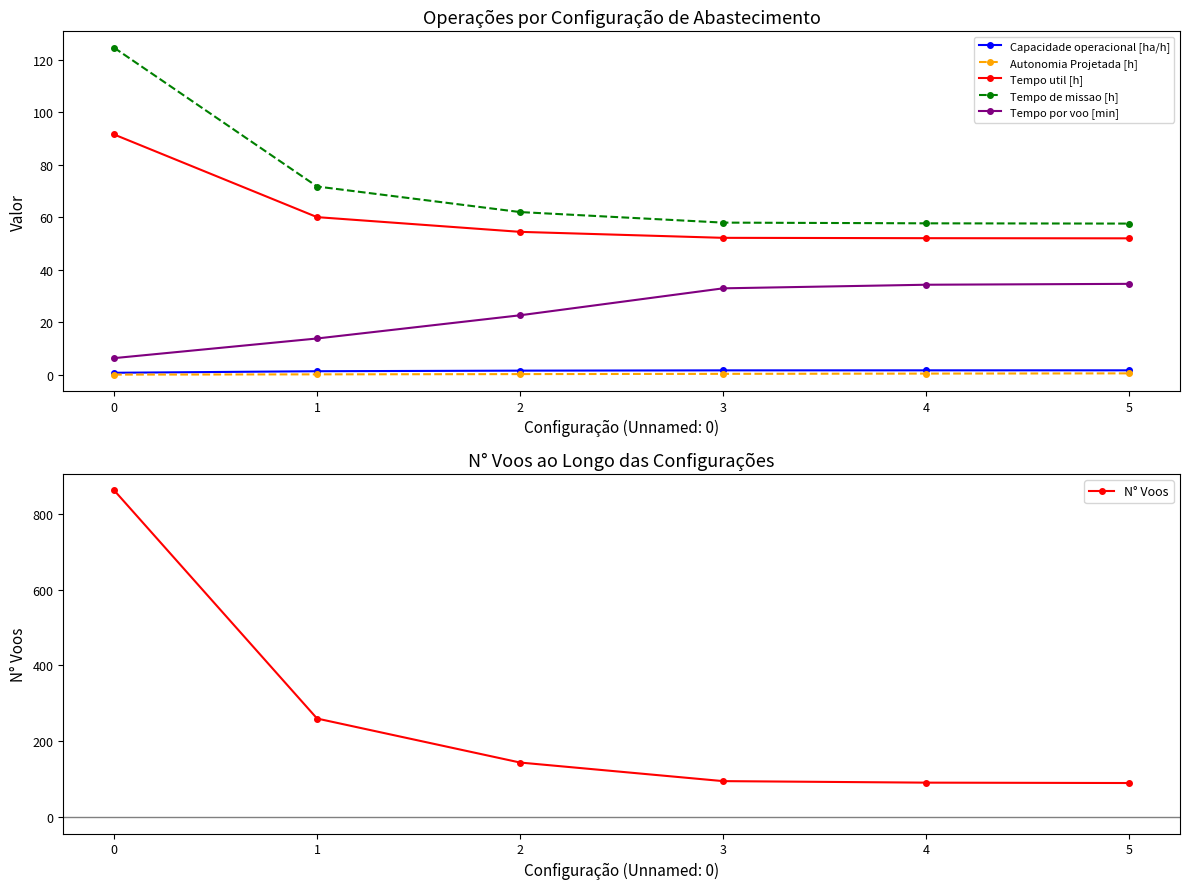

Is it true that Tempo por voo [min] equals 34.7 at 5?

True